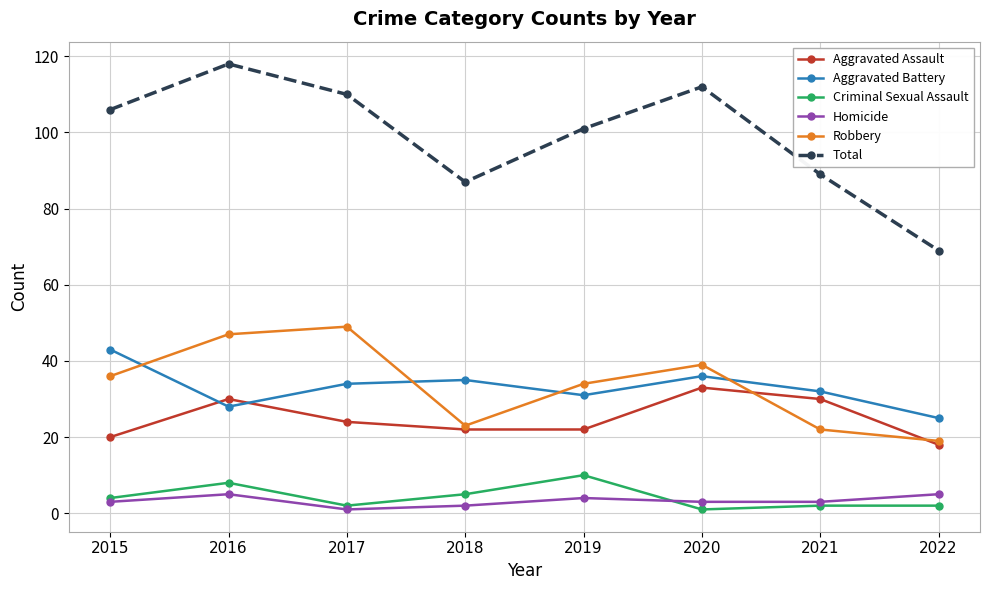

What is the sum of the Total values at 2016 and 2021?

207